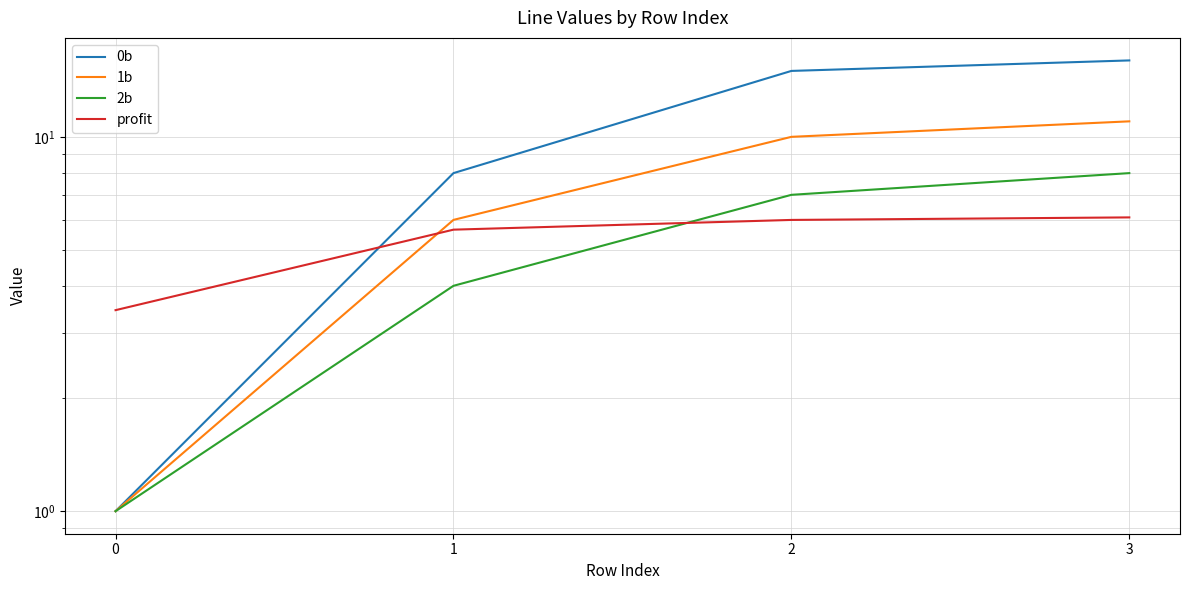

Where does the 0b series first go above 15?

3